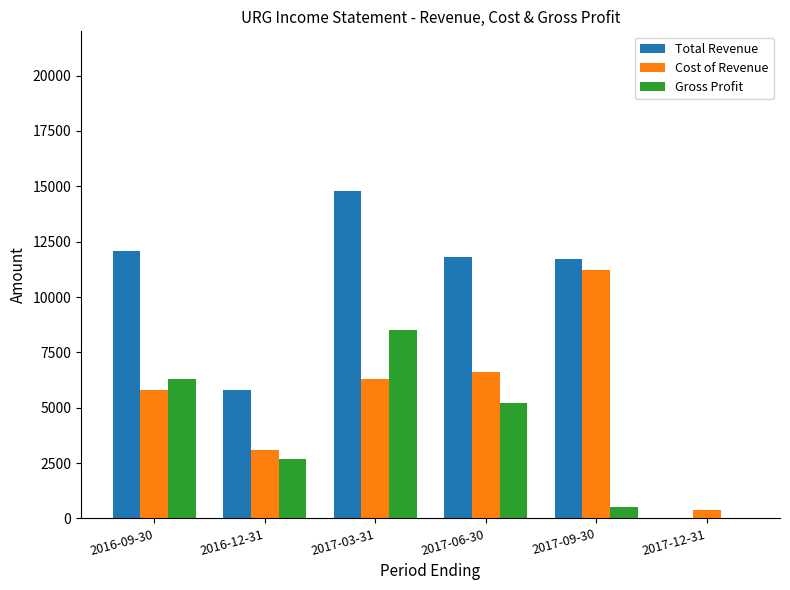

What is the sum of all Total Revenue values?

56200